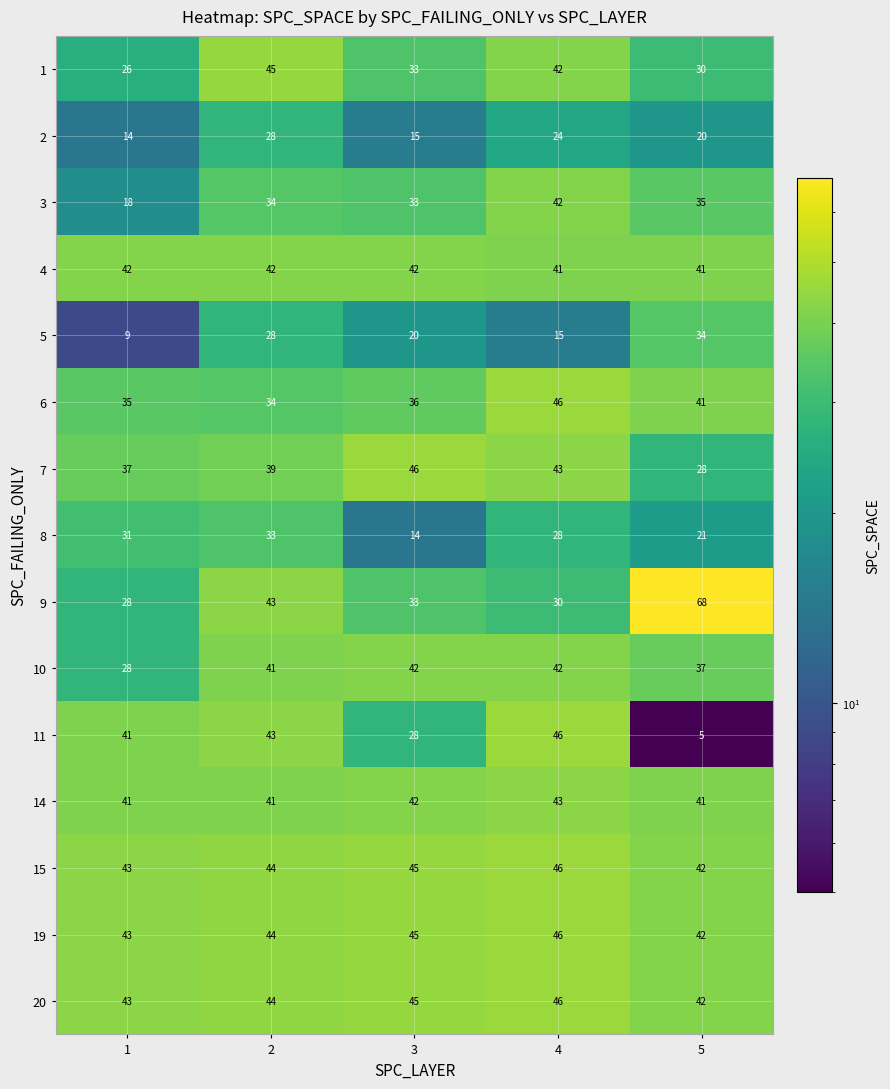

At how many categories does at least one series exceed 5?

5